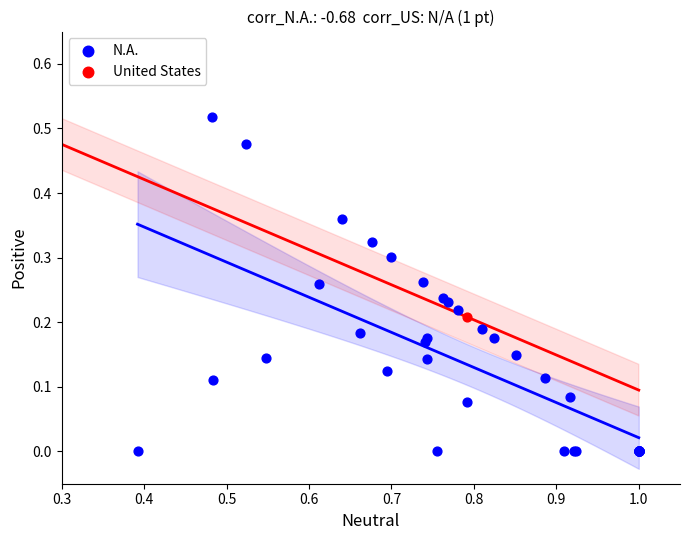

What are all the series names shown in the legend?

N.A., United States